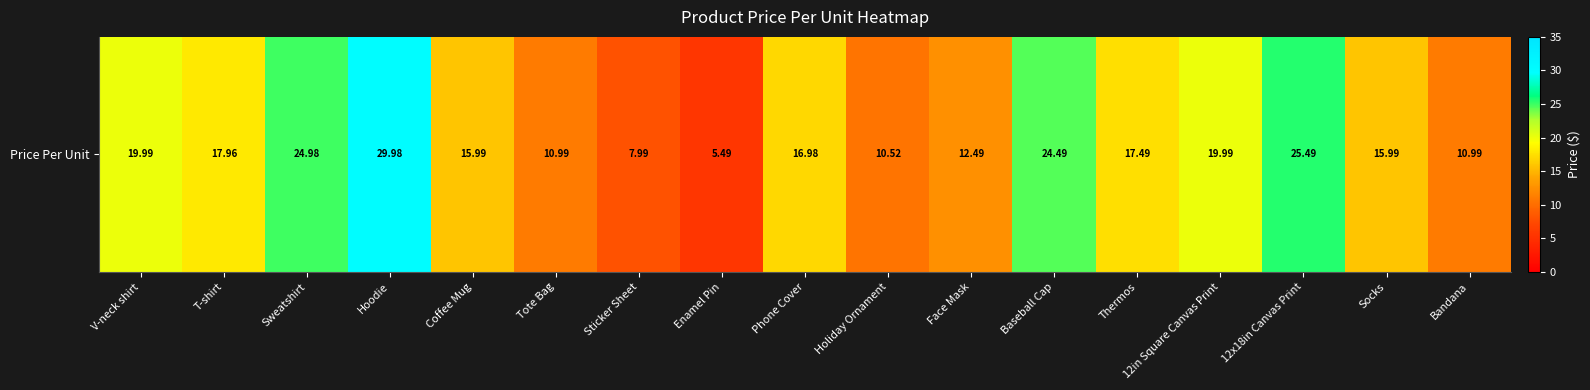

How many categories are shown in the chart?

17